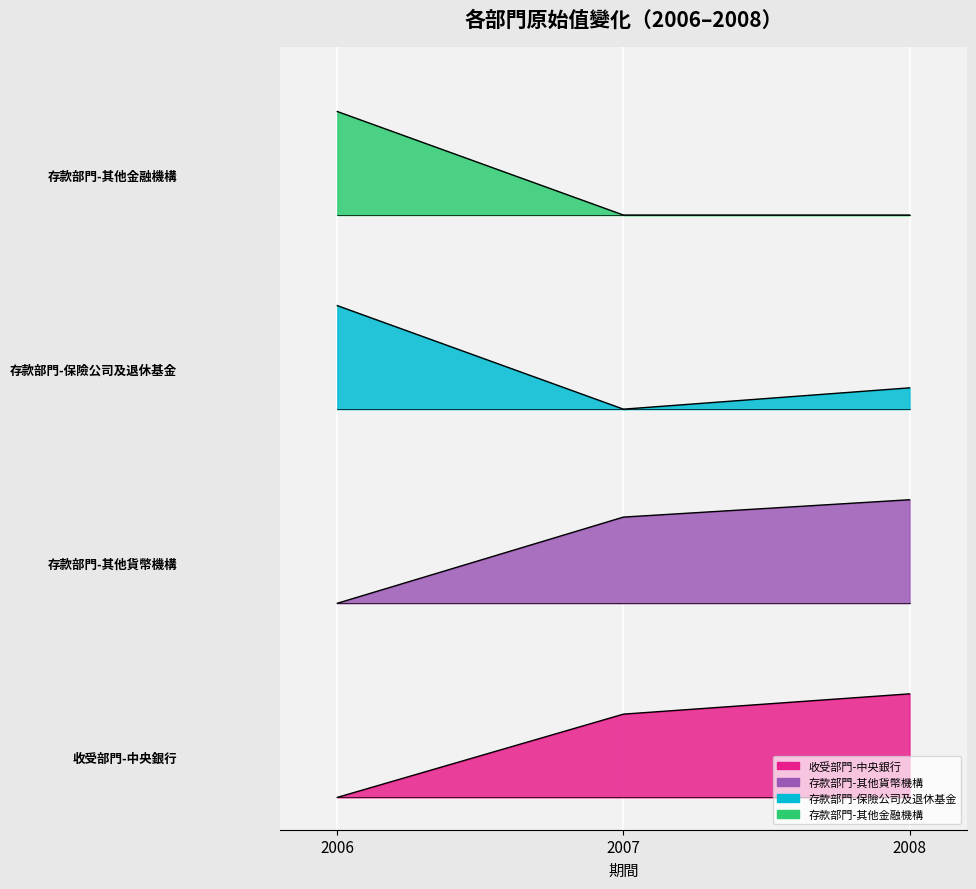

What are all the series names shown in the legend?

收受部門-中央銀行, 存款部門-其他貨幣機構, 存款部門-保險公司及退休基金, 存款部門-其他金融機構